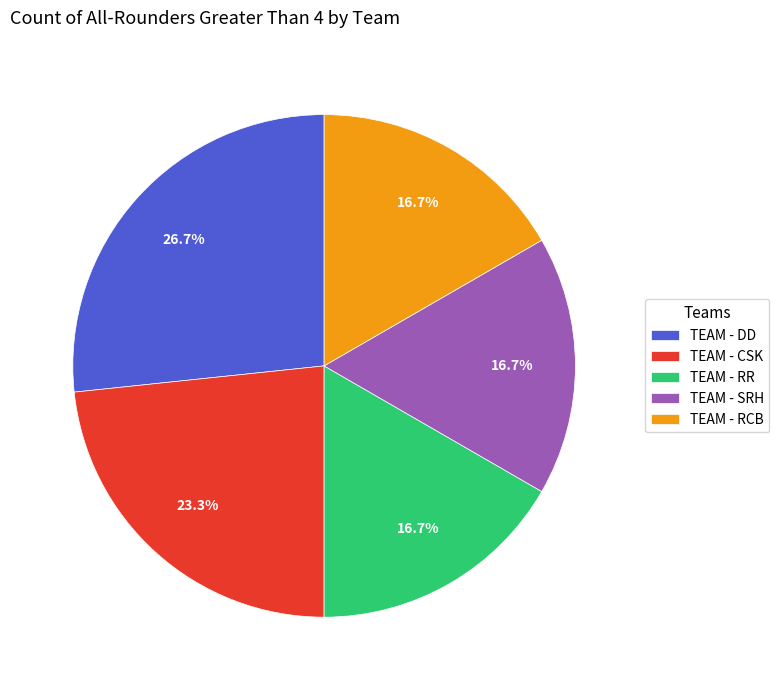

Count the number of slices in the pie.

5